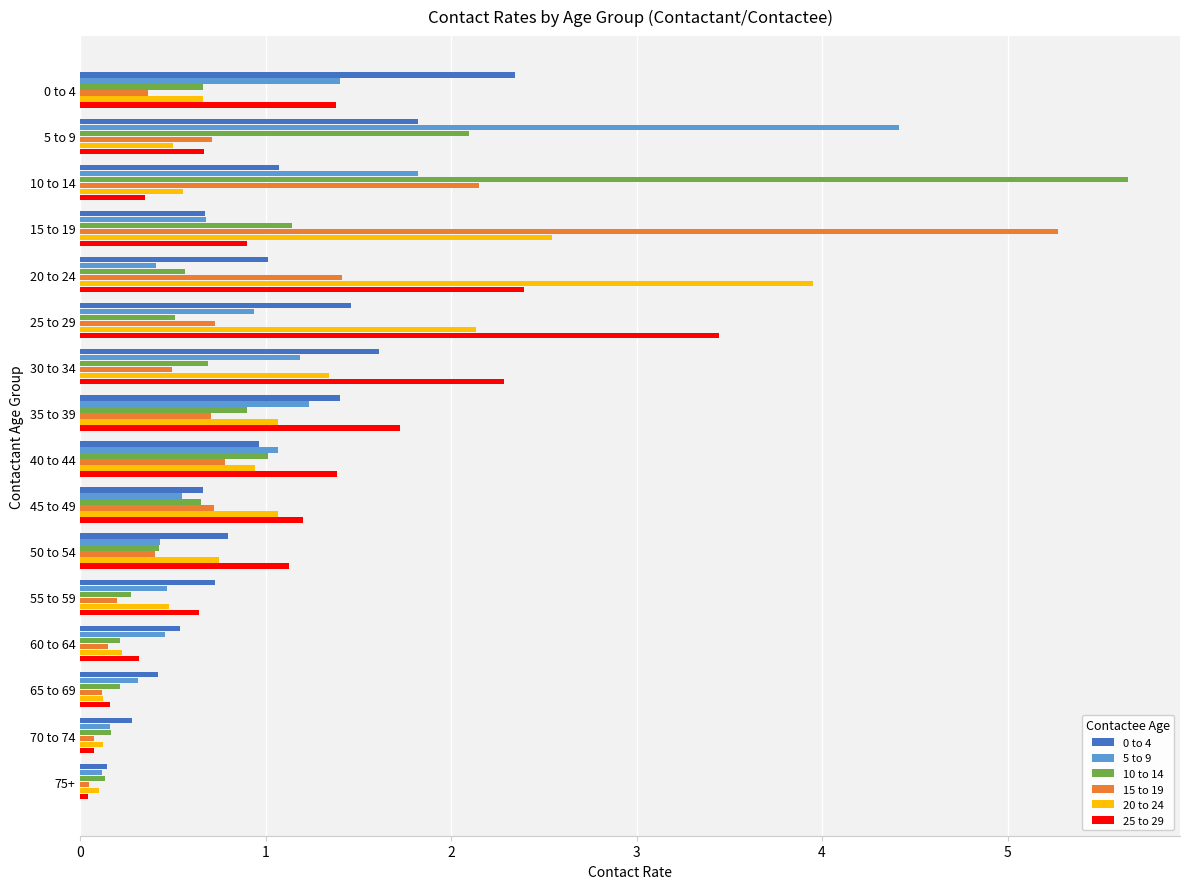

Which category has the highest value across all series?

10 to 14